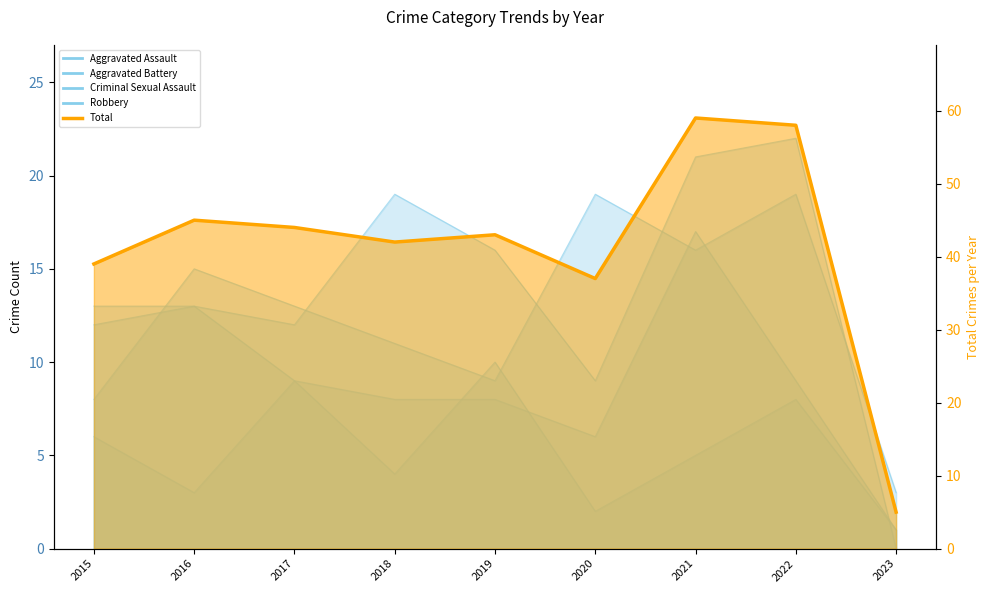

What is the difference between the second highest and second lowest values?

21